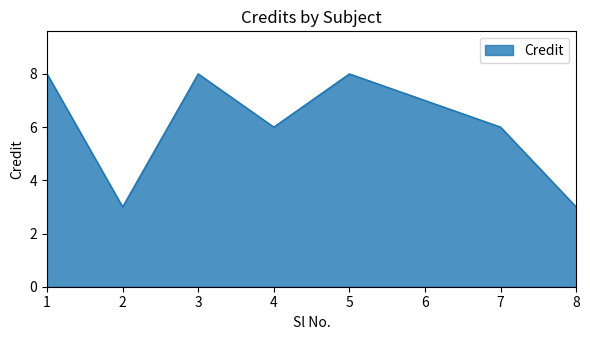

At which label does the data first exceed 7?

1